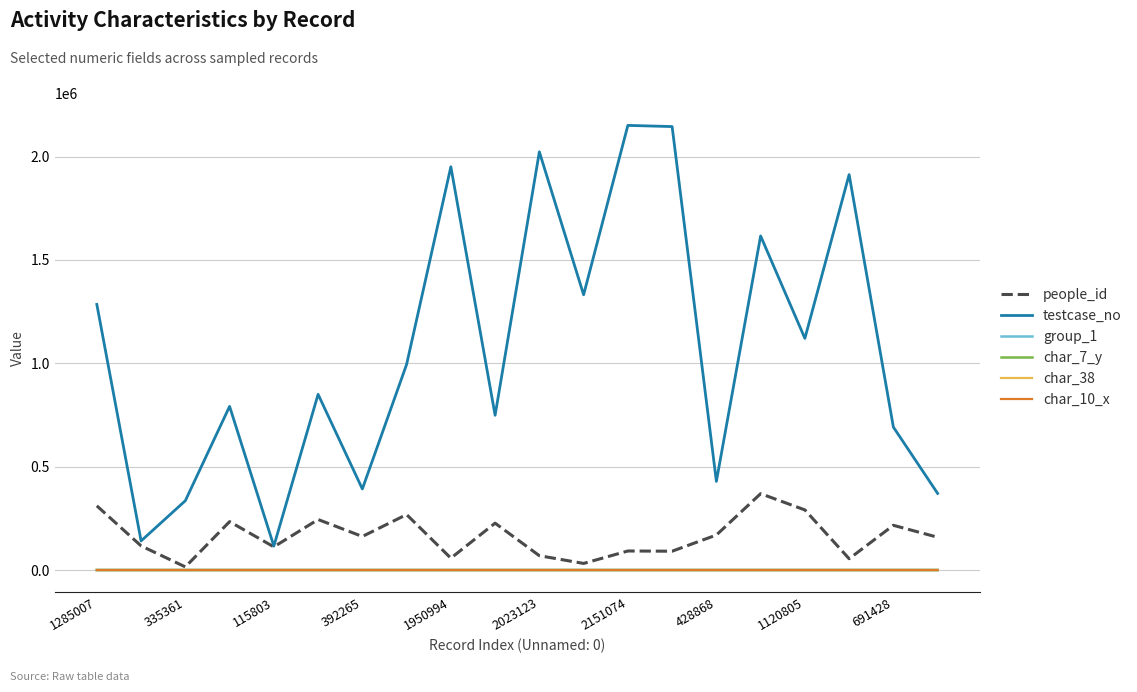

True or false: char_7_y and testcase_no cross at least once.

False